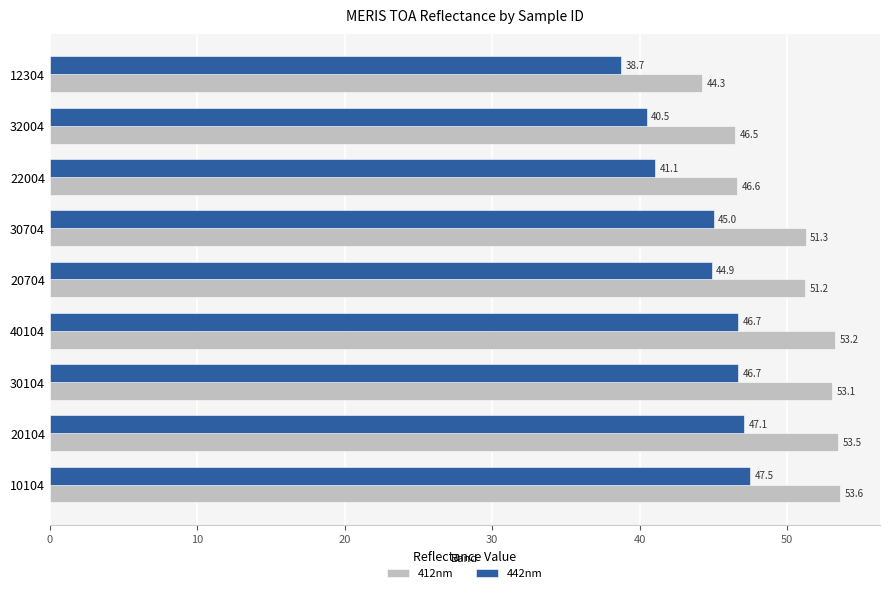

At how many categories does at least one series exceed 38?

9